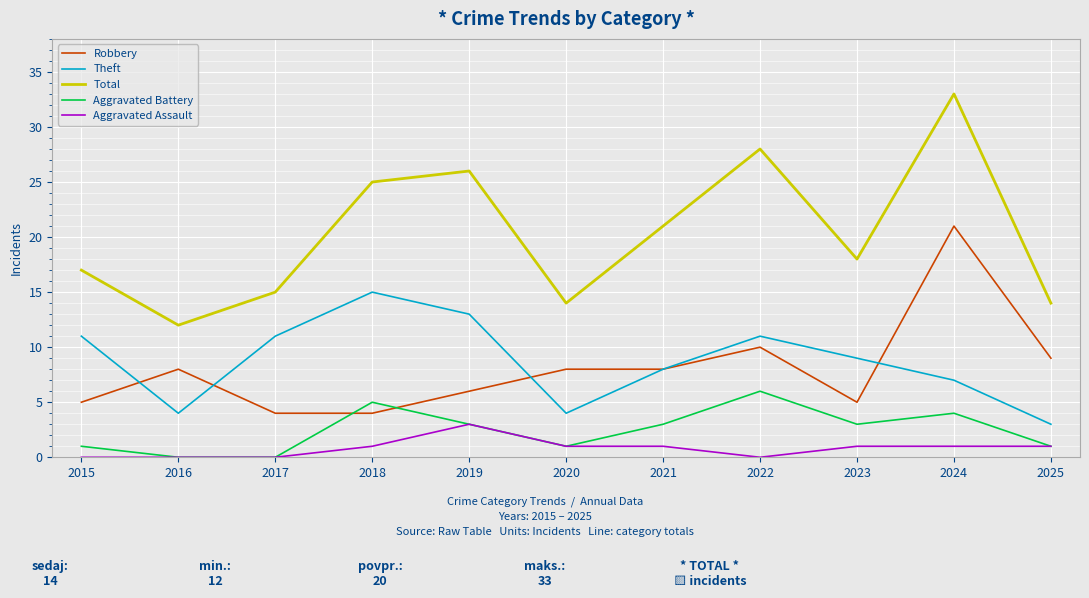

Is it true that Total equals 18 at 2023?

True